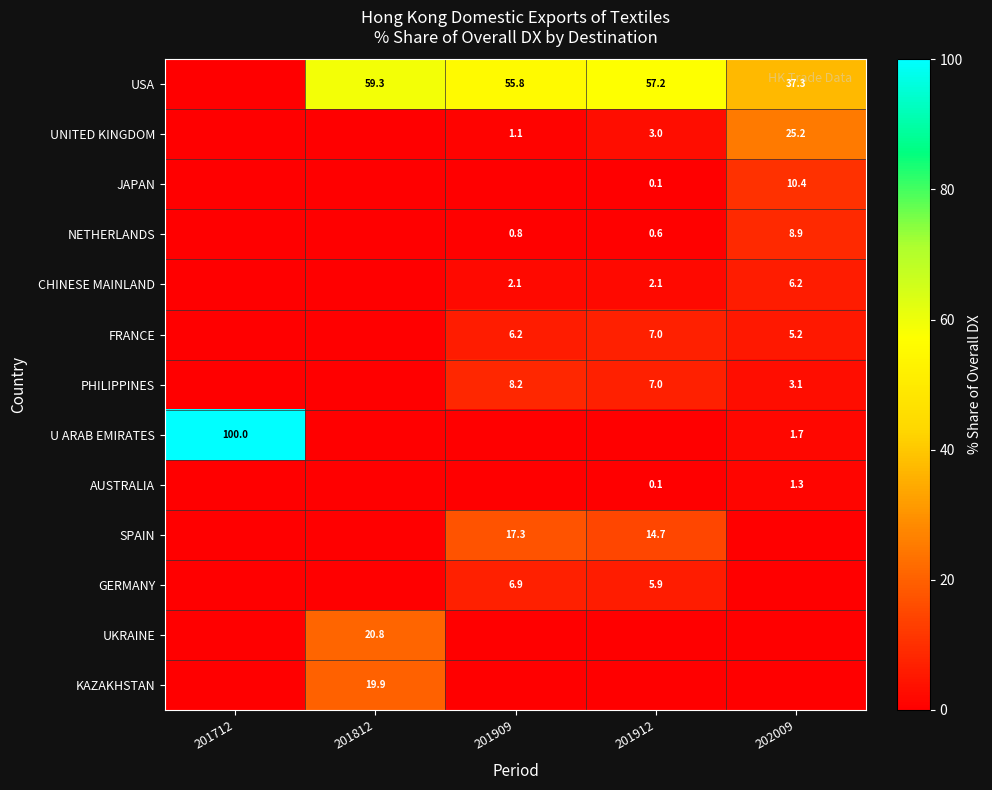

How many data points does each series have?

5